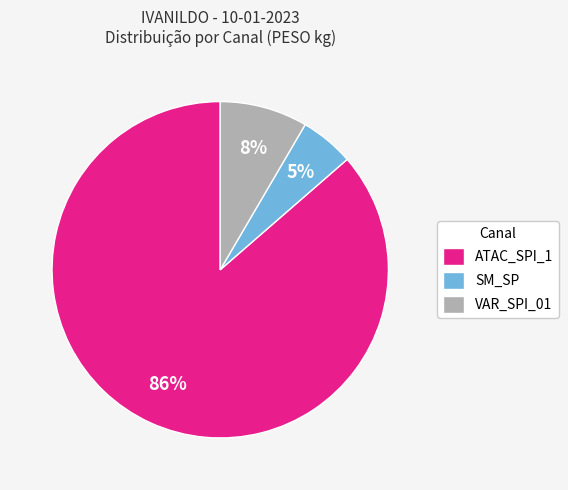

Is it true that SM_SP is 1% of the pie?

False